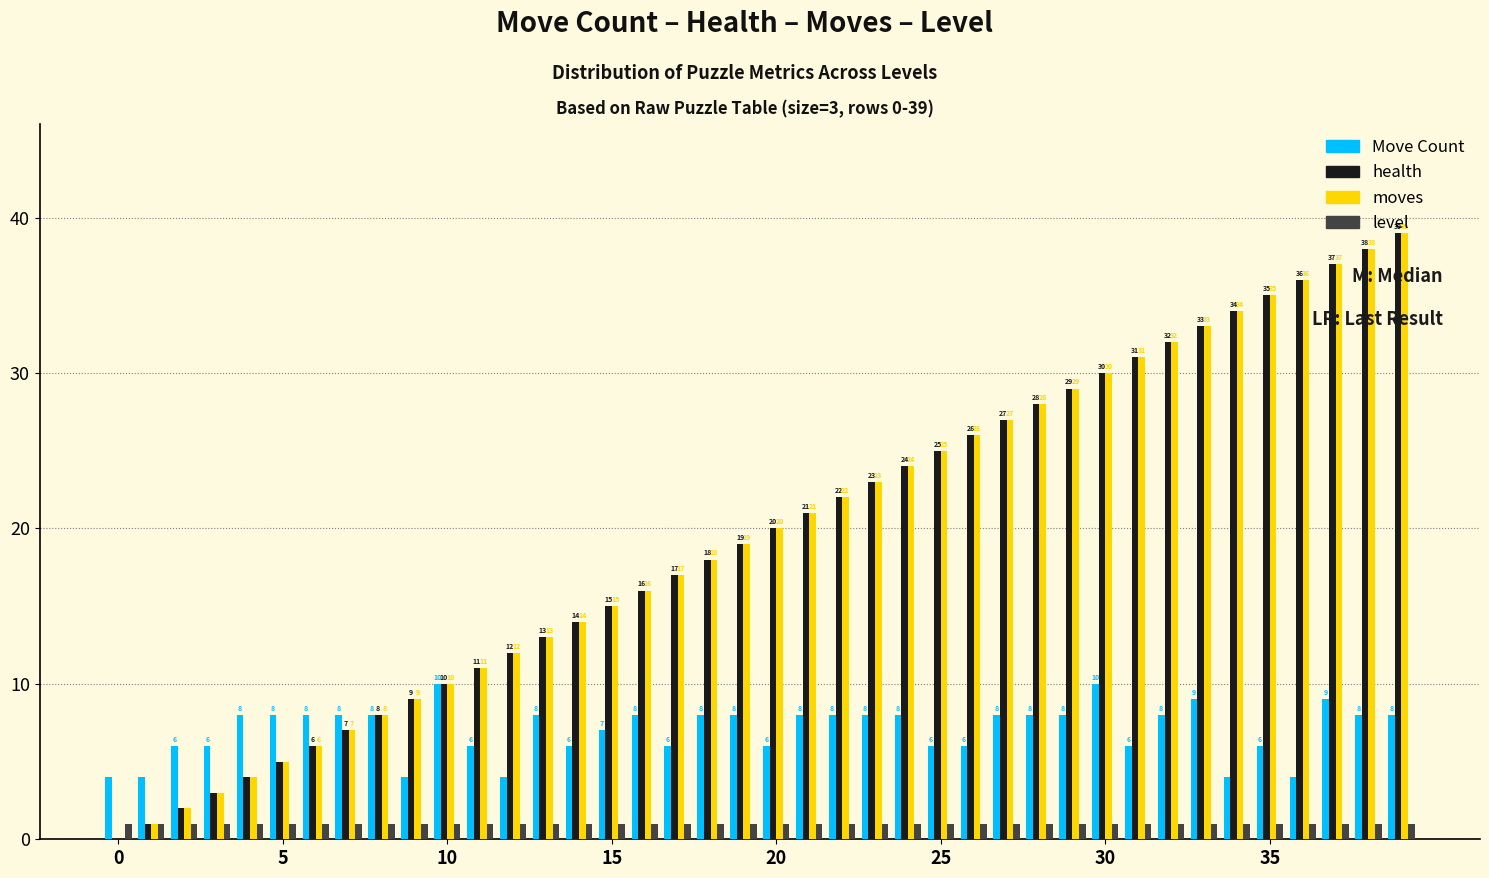

What is the sum of all level values?

40